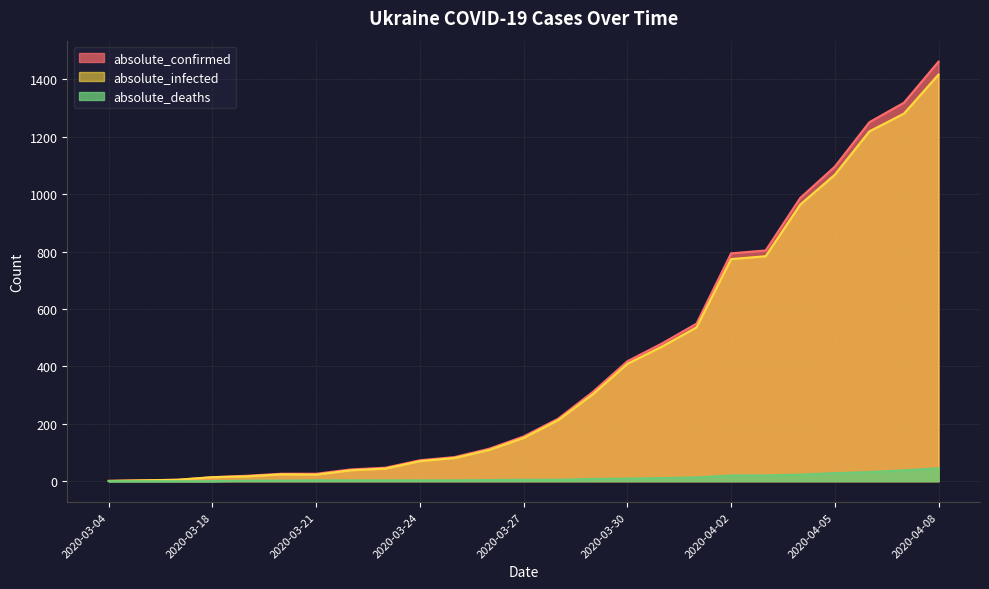

What is the difference between the highest and lowest values at 2020-03-31?

469